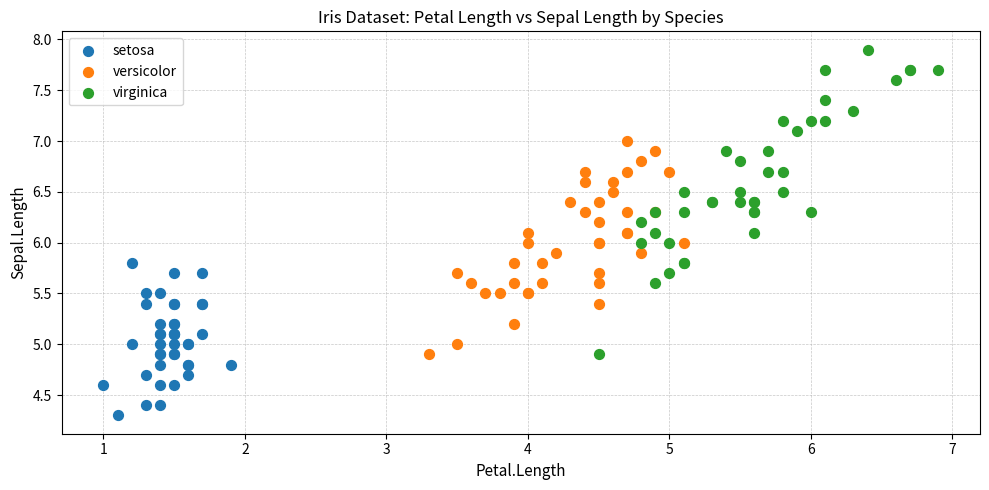

What are all the series names shown in the legend?

setosa, versicolor, virginica